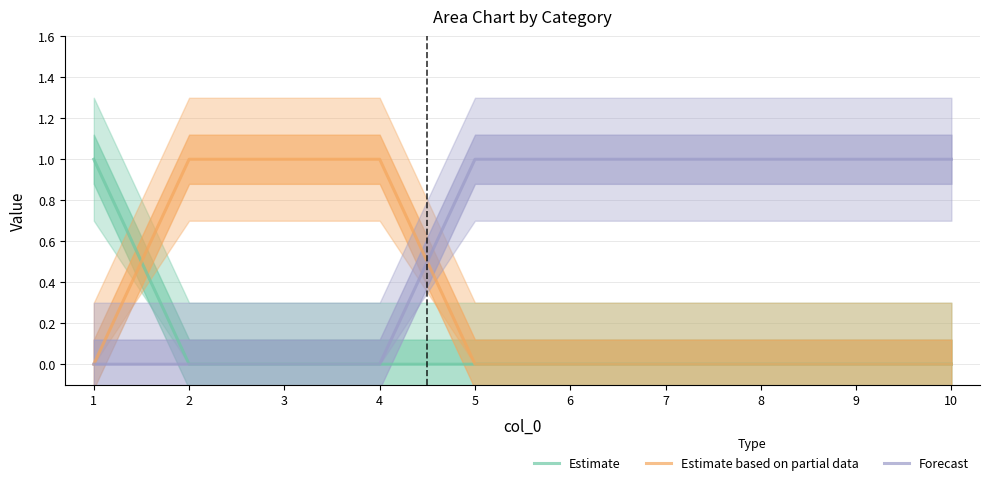

Reading left to right, transcribe all the data shown in this chart.

Estimate: 1	0	0	0	0	0	0	0	0	0
Estimate based on partial data: 0	1	1	1	0	0	0	0	0	0
Forecast: 0	0	0	0	1	1	1	1	1	1